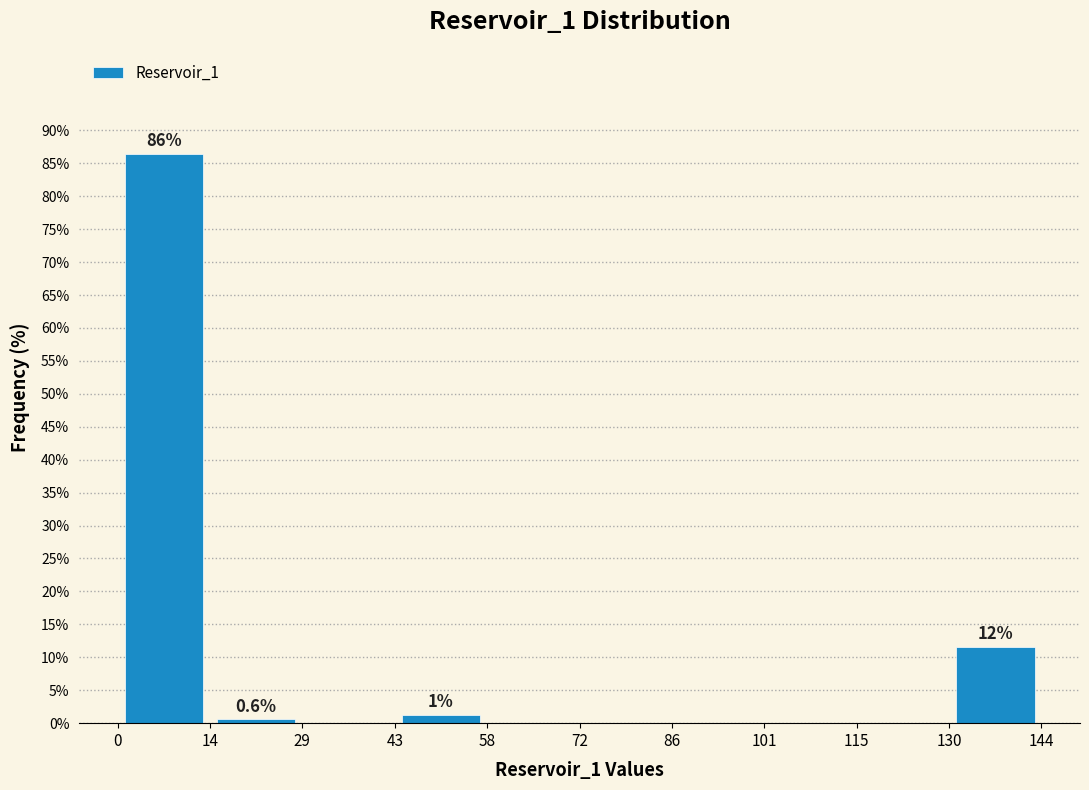

Over which range of the x-axis is the bar tallest?

0 to 14